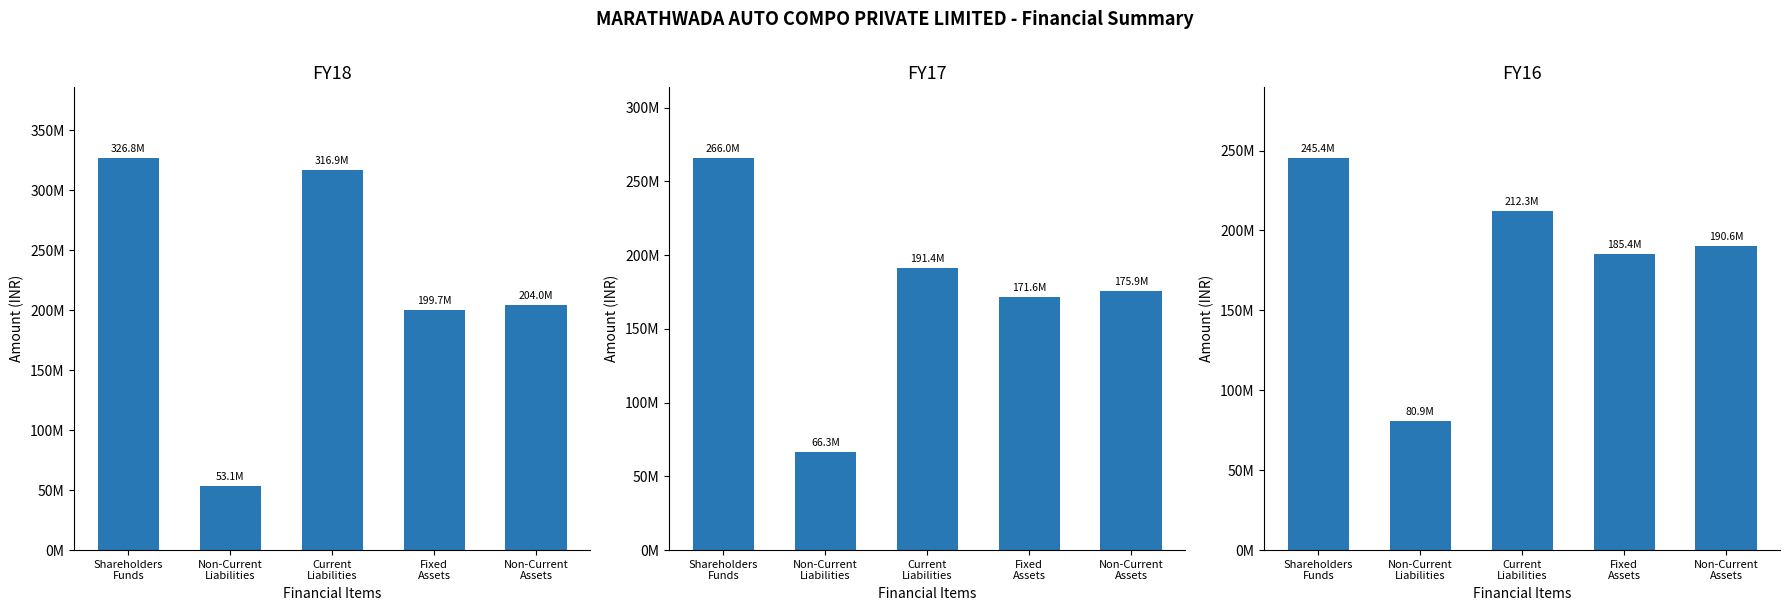

What is the label of the 1st bar from the left?

Shareholders
Funds